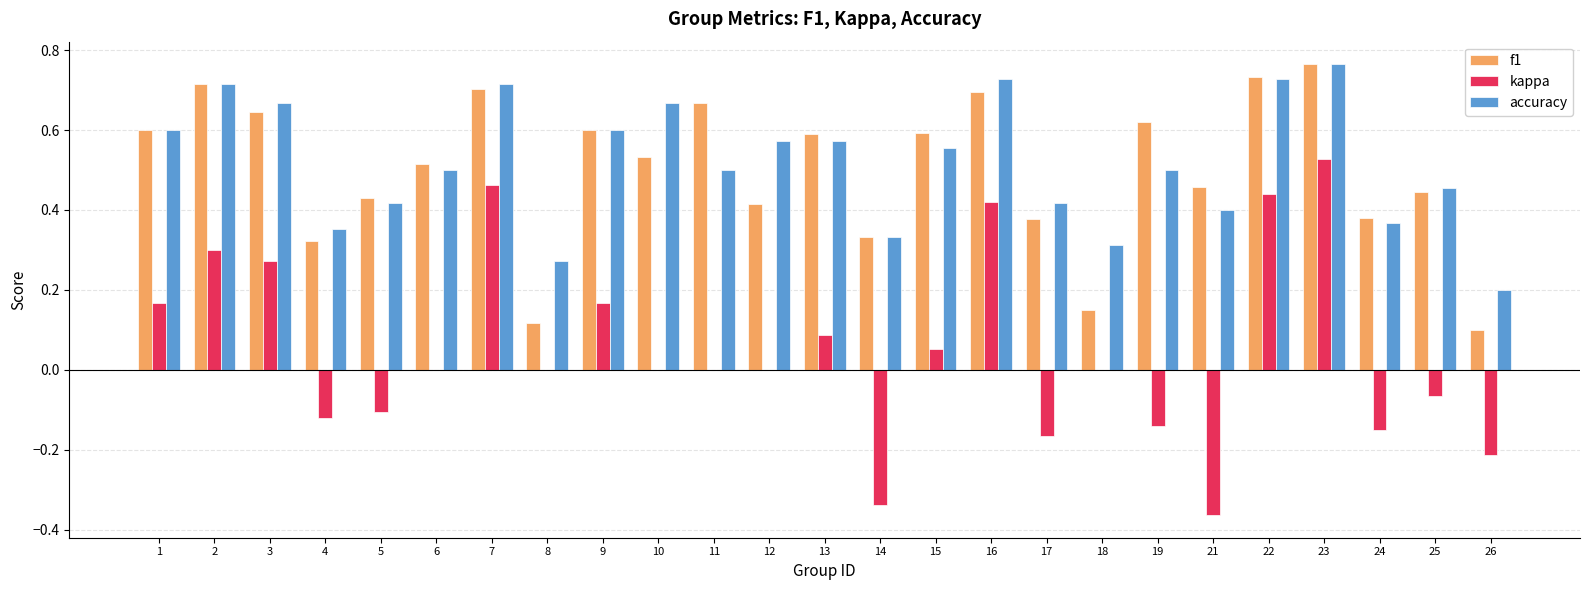

What is the total value across all series at 7?

1.9